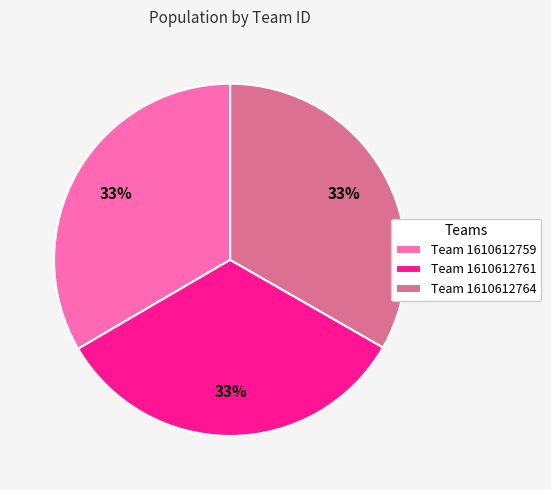

Approximately how many times larger is the value at Team 1610612761 compared to Team 1610612764?

1.0